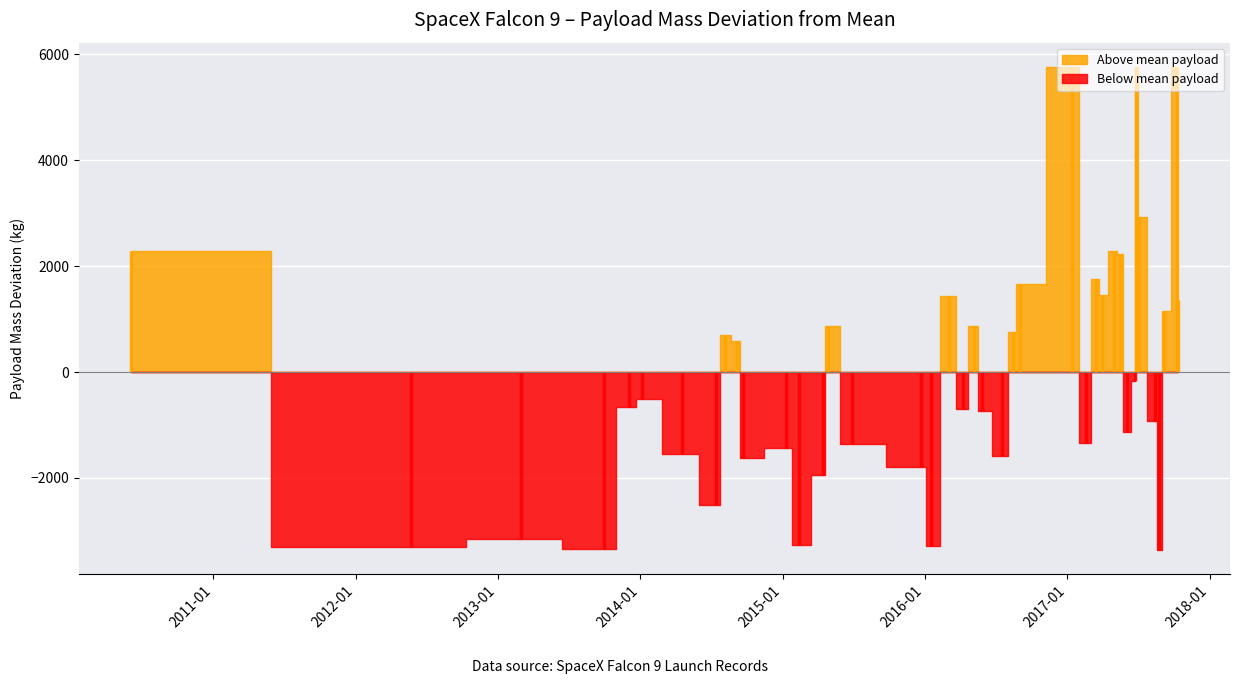

What is the sum of the values at 13 and 3?

2398.0